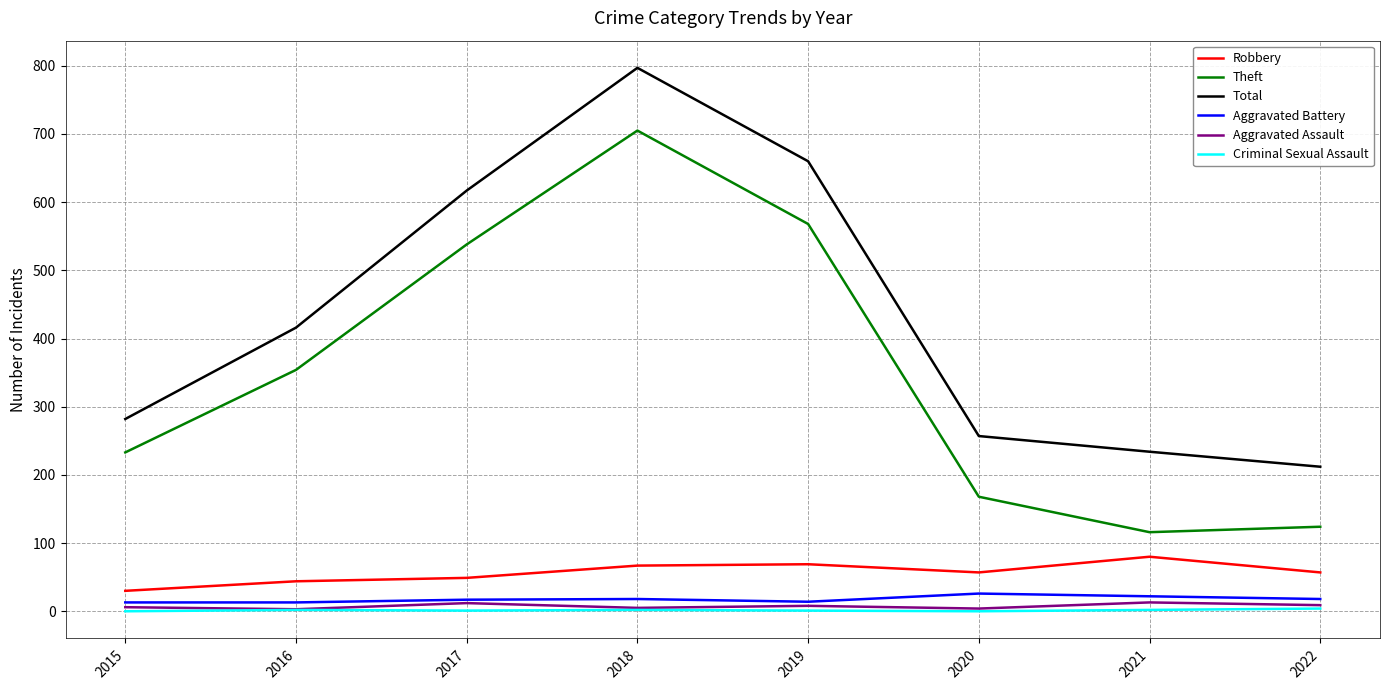

The Aggravated Assault series shows 4 at 2020. True or false?

True